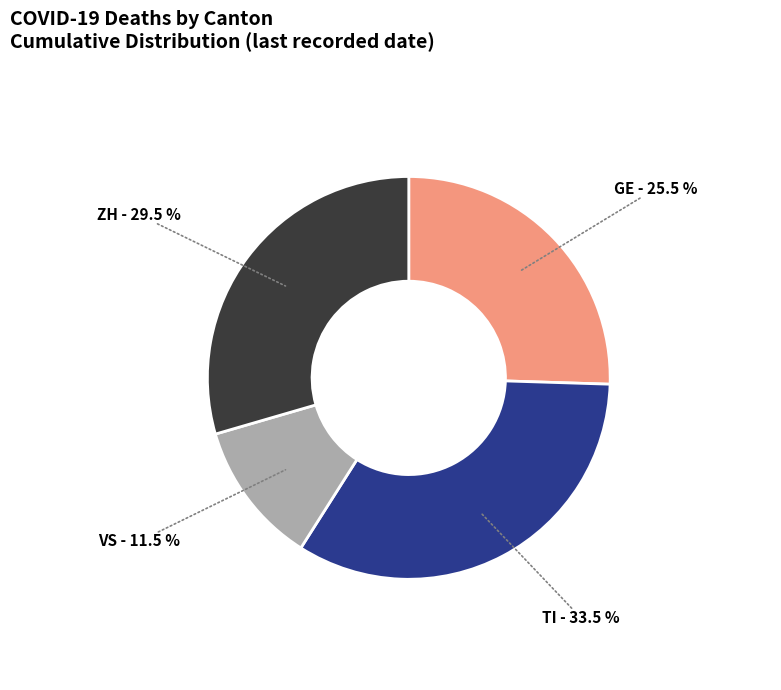

Is there any slice that represents more than half of the pie?

No